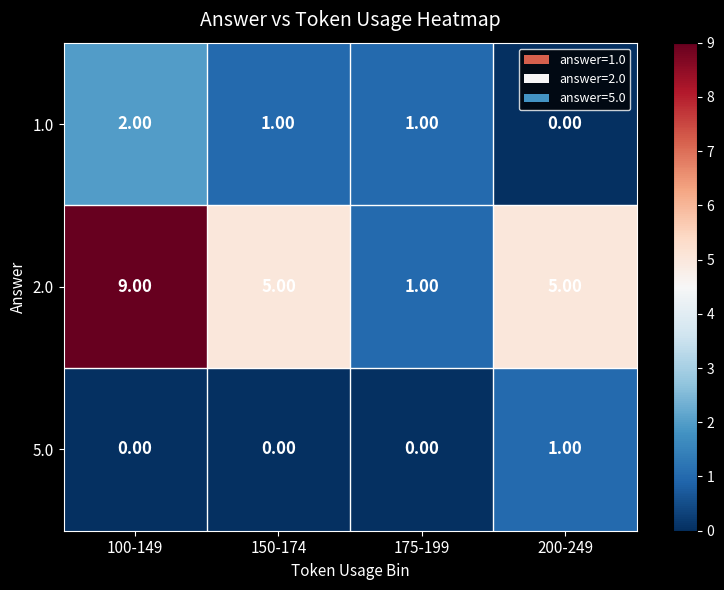

What is the difference between the 2.0 values at 150-174 and 100-149?

4